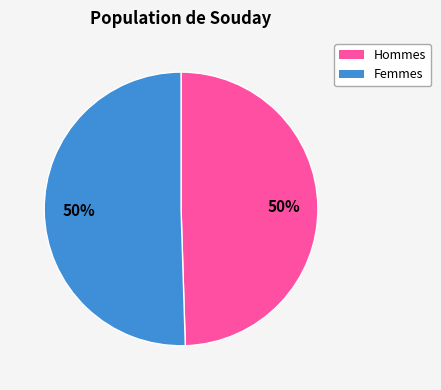

To the nearest percent, what is the average slice percentage?

50%